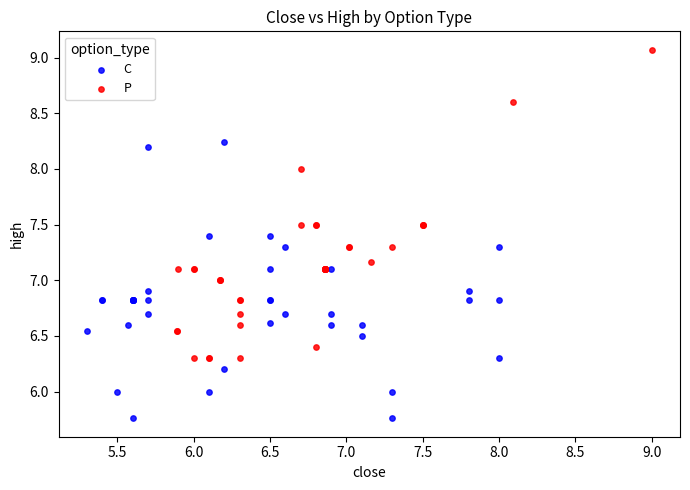

Which series has the largest Y range (max minus min)?

P